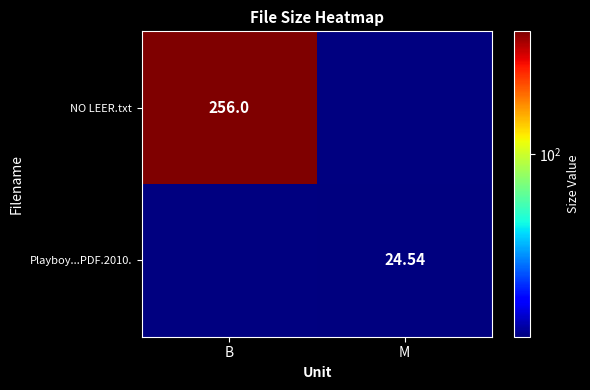

Where does the Playboy...PDF.2010. series first go above 24?

M